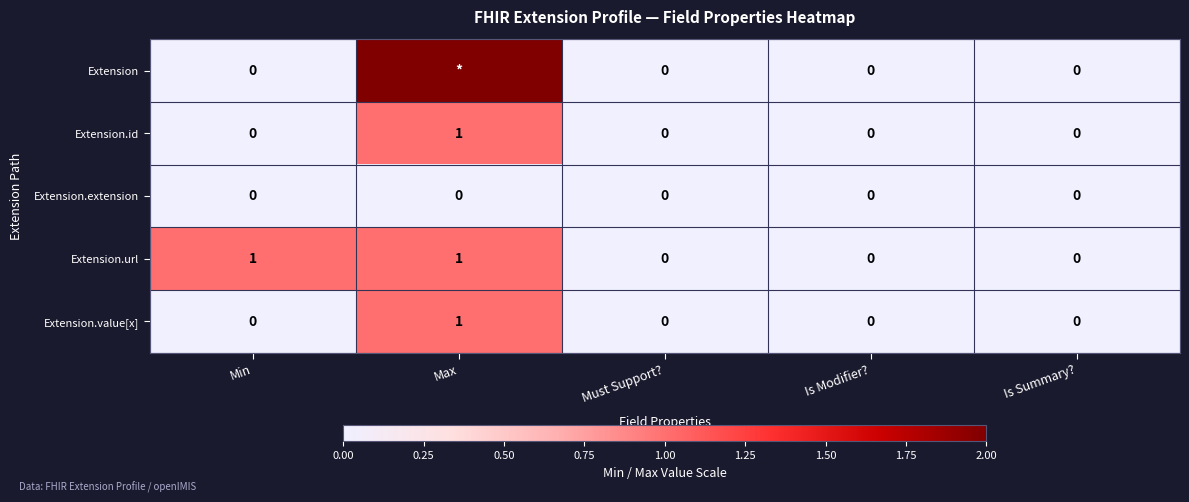

How many Extension.value[x] values are between 0 and 1?

5